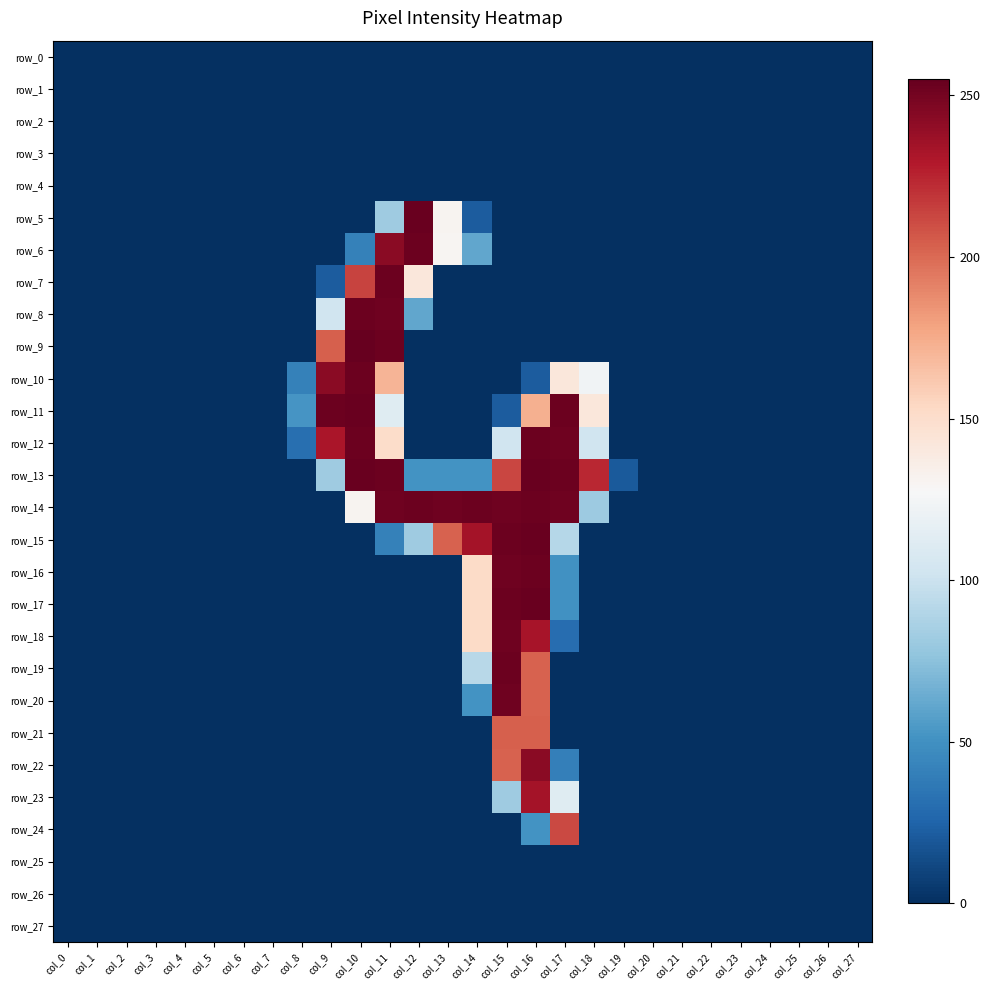

How many data points in row_20 are above 0?

3